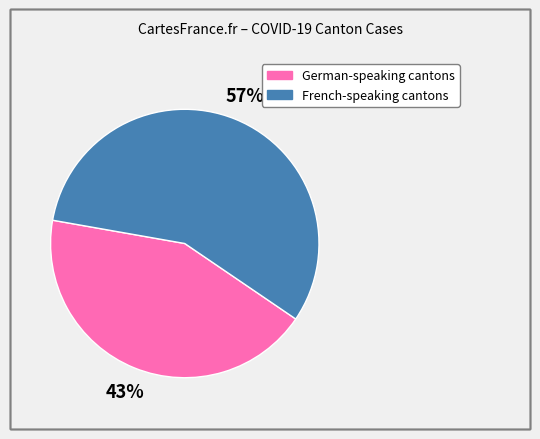

Count the number of slices in the pie.

2